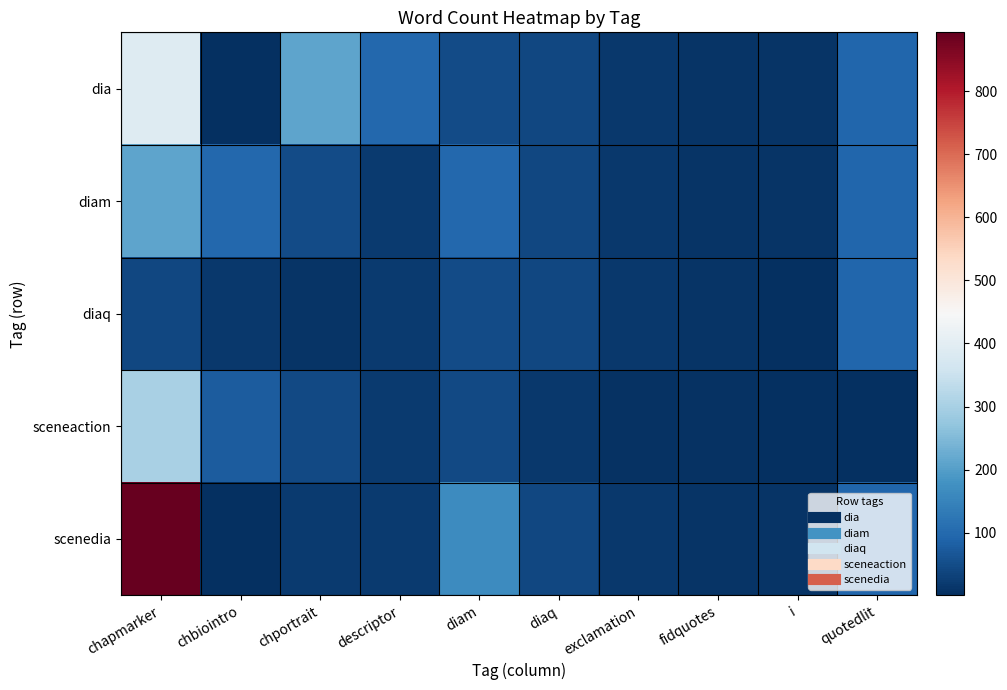

At which category is the sum across all series the highest?

chapmarker